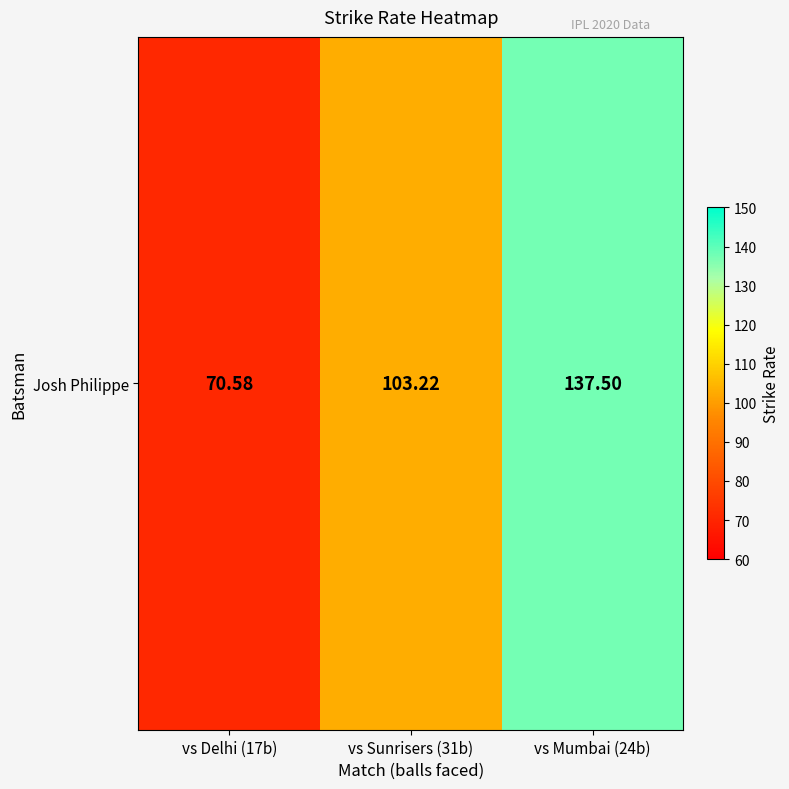

Approximately how many times larger is the value at vs Delhi (17b) compared to vs Sunrisers (31b)?

0.7